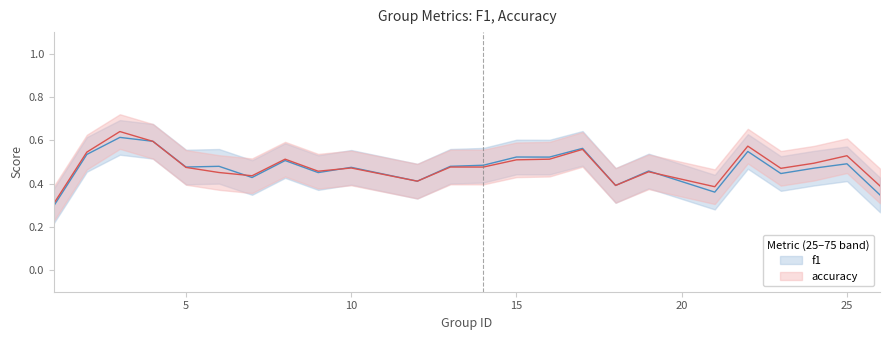

Is this an area chart (filled region under the line)?

No